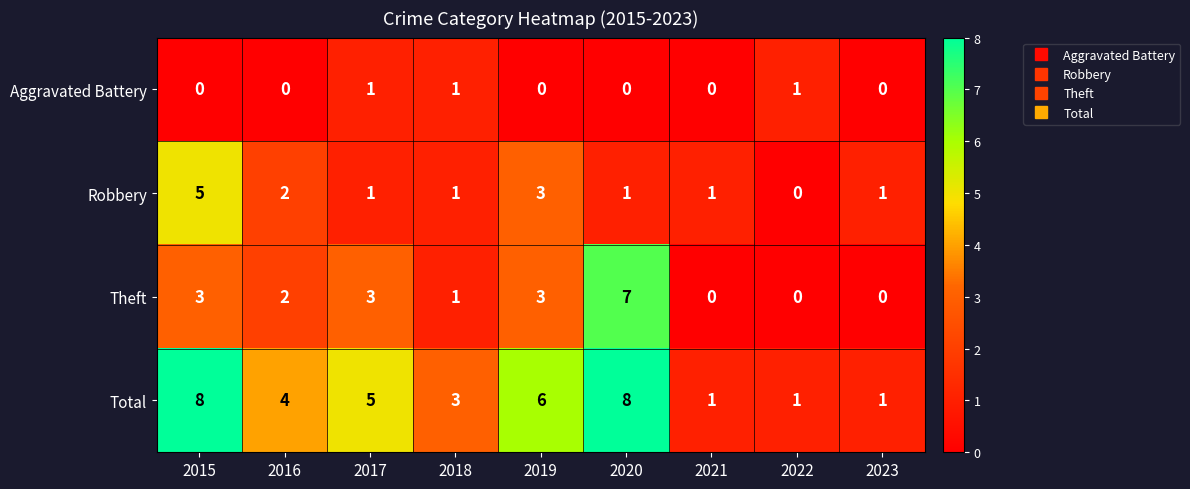

What is the greatest value displayed?

8